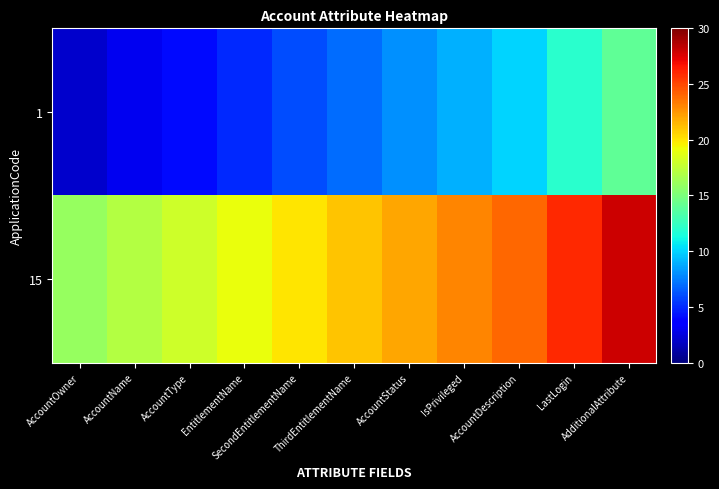

Rank the series by their maximum value, from lowest to highest.

1, 15